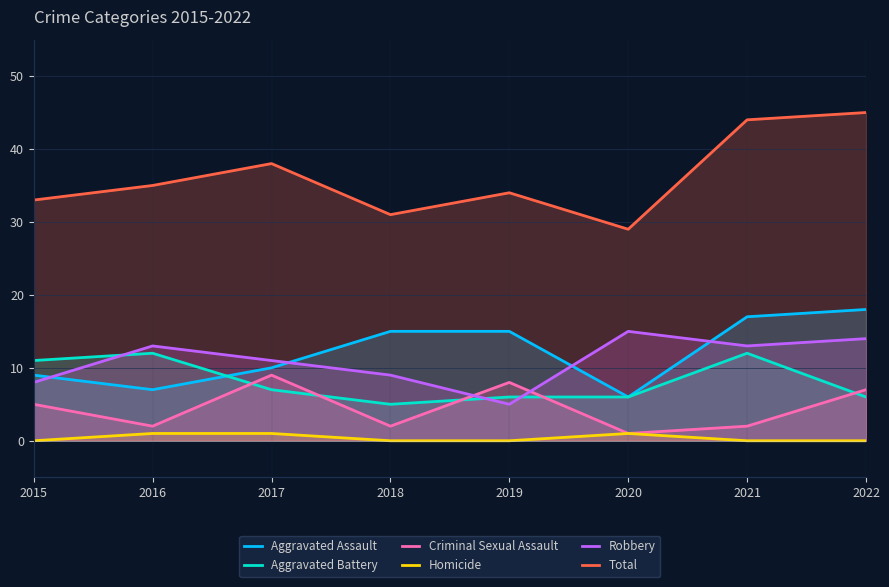

List the labels in order of Aggravated Assault value, smallest first.

2020, 2016, 2015, 2017, 2018, 2019, 2021, 2022